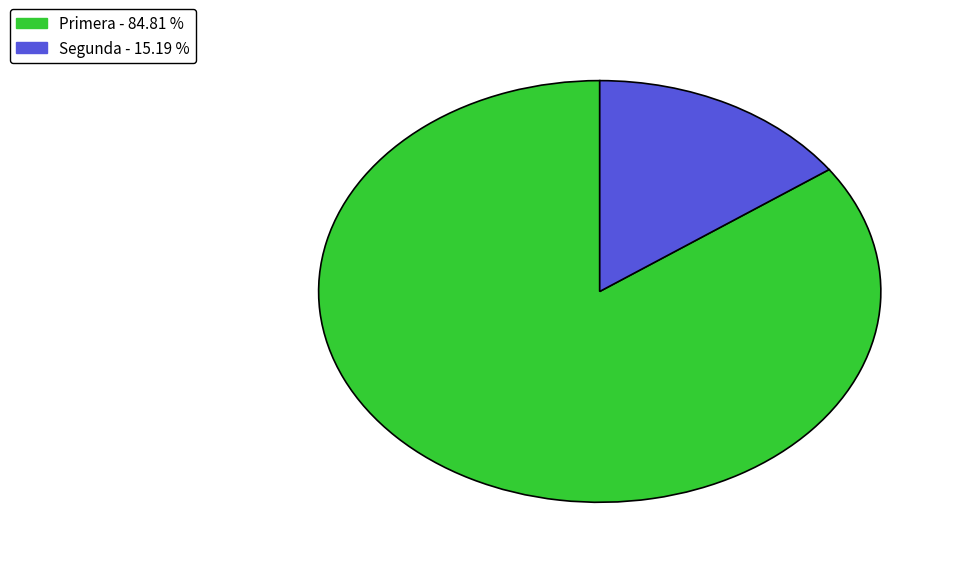

How many segments does this pie chart have?

2